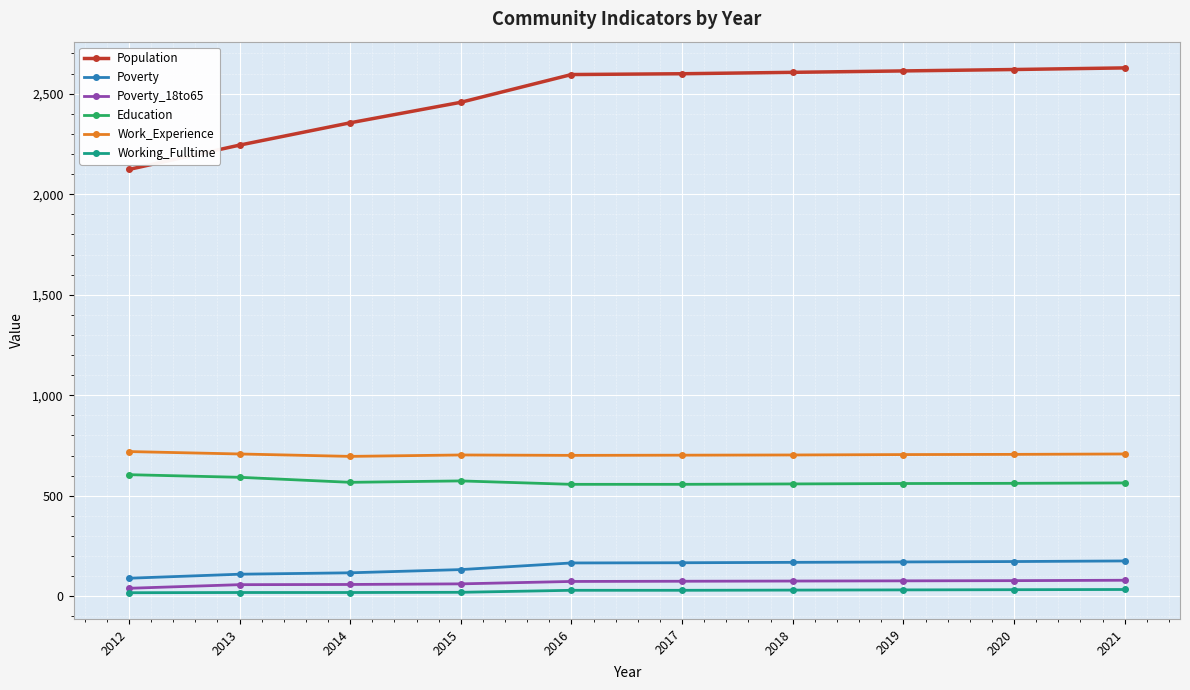

True or false: Work_Experience and Working_Fulltime cross at least once.

False